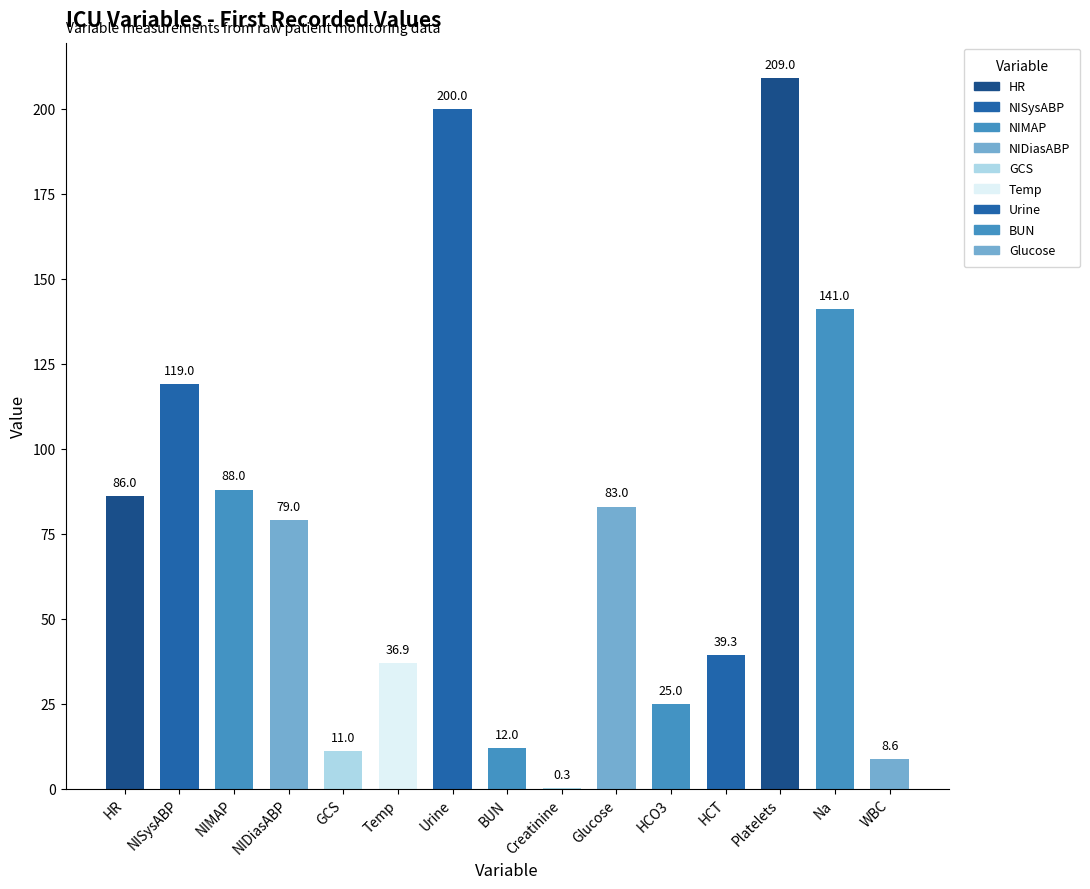

What position from the left is NIMAP?

3